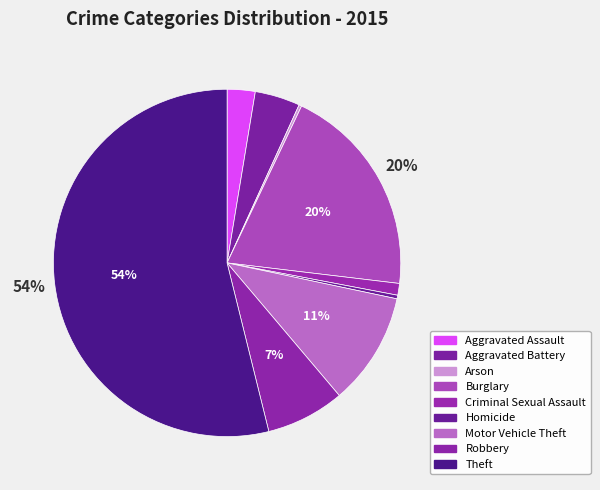

Between Arson and Homicide, which is larger?

Homicide